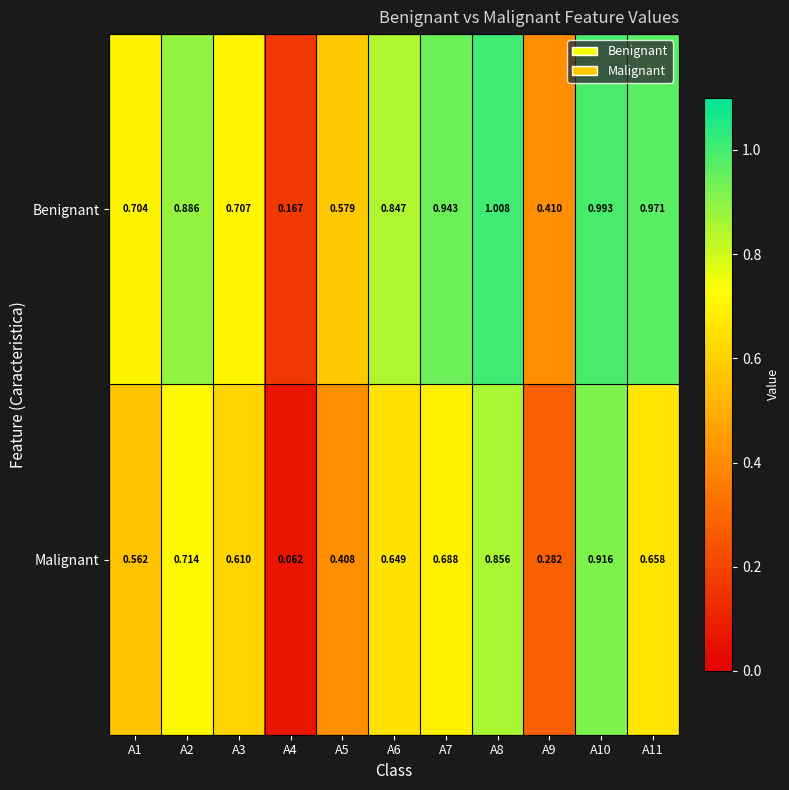

Which series has the largest range (max minus min)?

Malignant